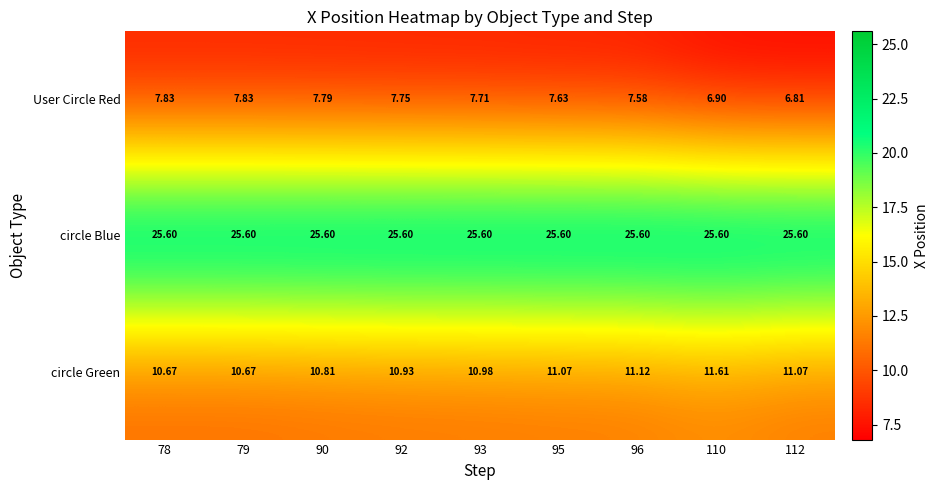

List the series in order of their overall mean, lowest first.

User Circle Red, circle Green, circle Blue